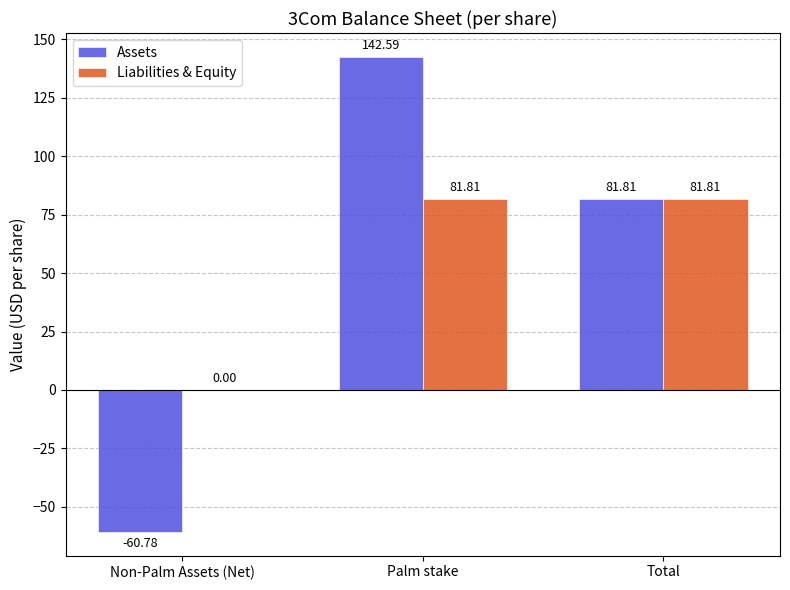

Which series changed the most between Non-Palm Assets (Net) and Palm stake?

Assets